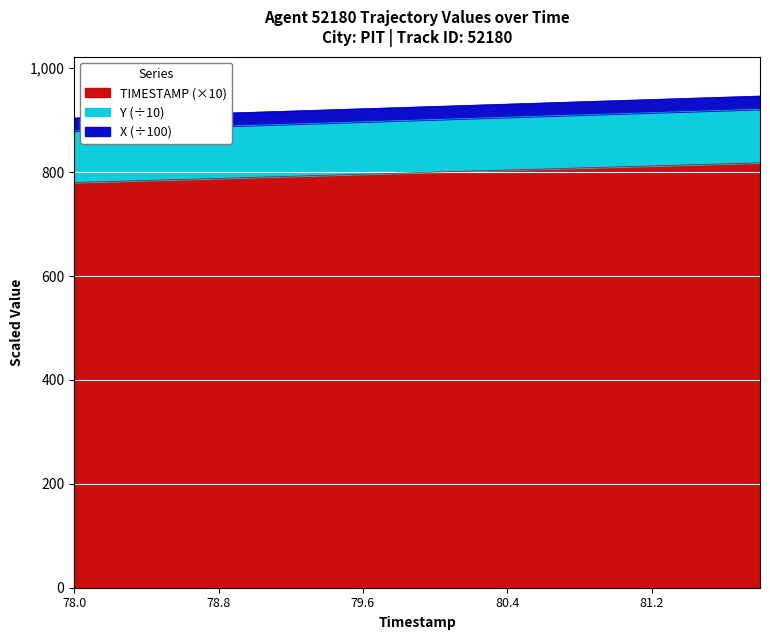

The value of Y at 78.6 is 885.9. True or false?

True